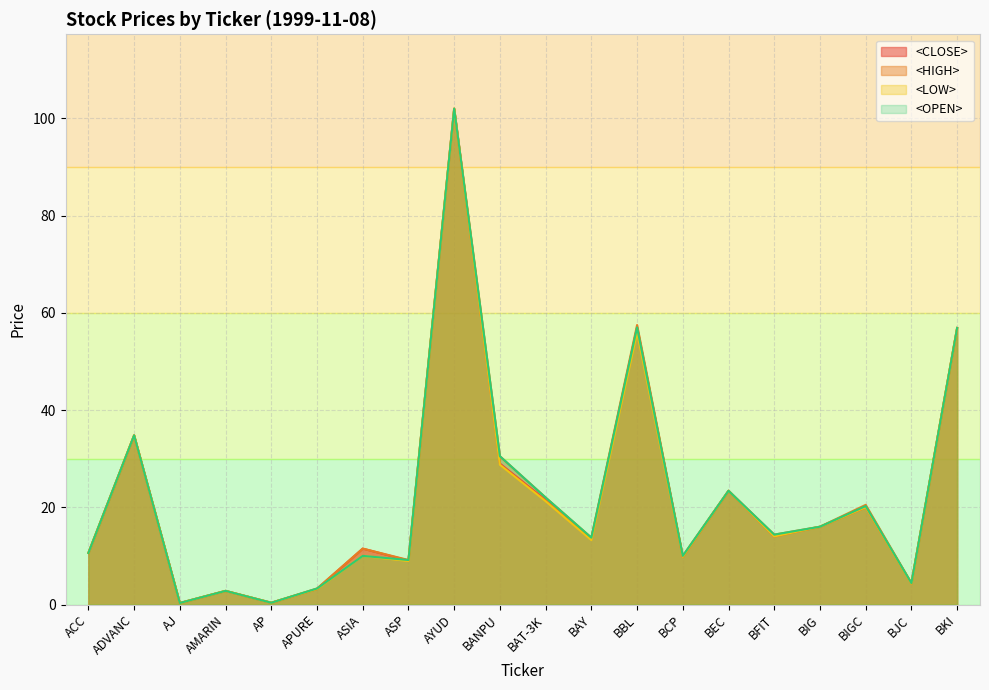

How many interior local peaks does the <CLOSE> series have?

7